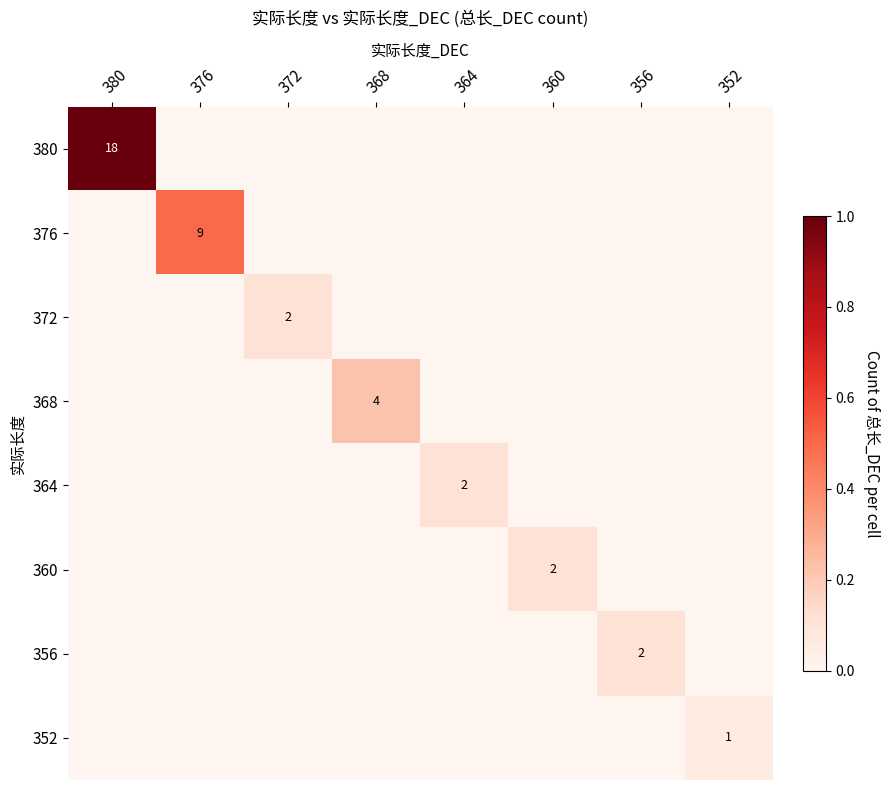

Is it true that 352 equals 1 at 352?

True